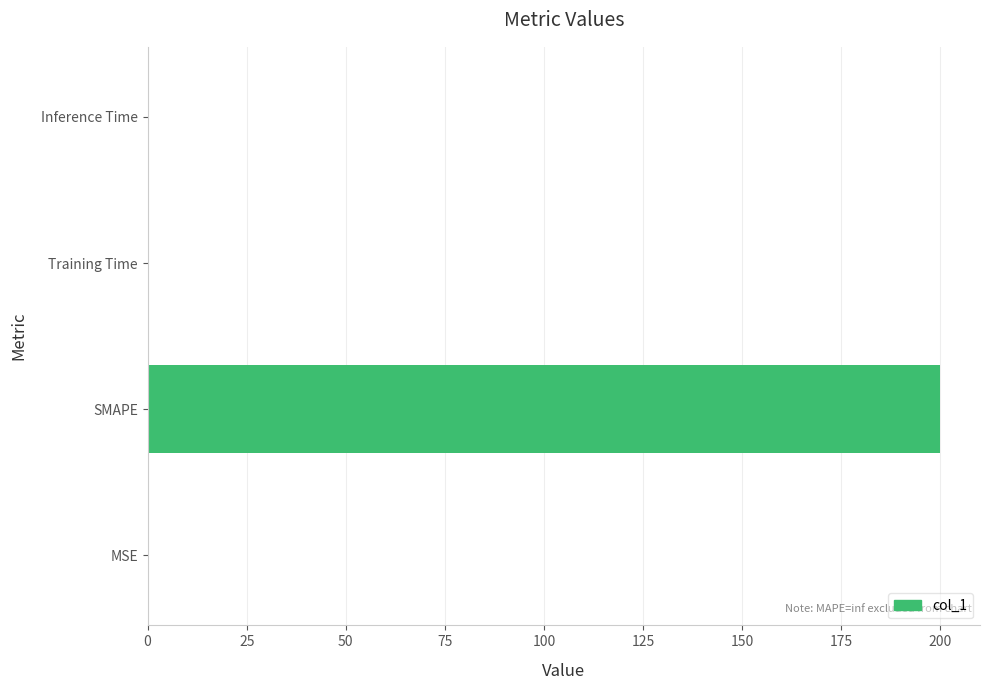

The chart shows a value of 200.0 at SMAPE. True or false?

True